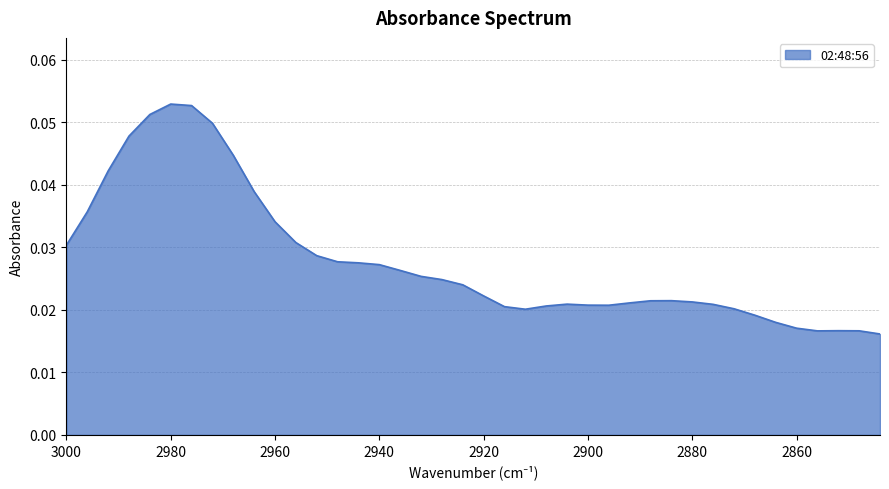

Rank the categories by value from highest to lowest.

2980, 2976, 2984, 2972, 2988, 2968, 2992, 2964, 2996, 2960, 2956, 3000, 2952, 2948, 2944, 2940, 2936, 2932, 2928, 2924, 2920, 2884, 2888, 2880, 2892, 2904, 2876, 2900, 2896, 2908, 2916, 2872, 2912, 2868, 2864, 2860, 2852, 2848, 2856, 2844